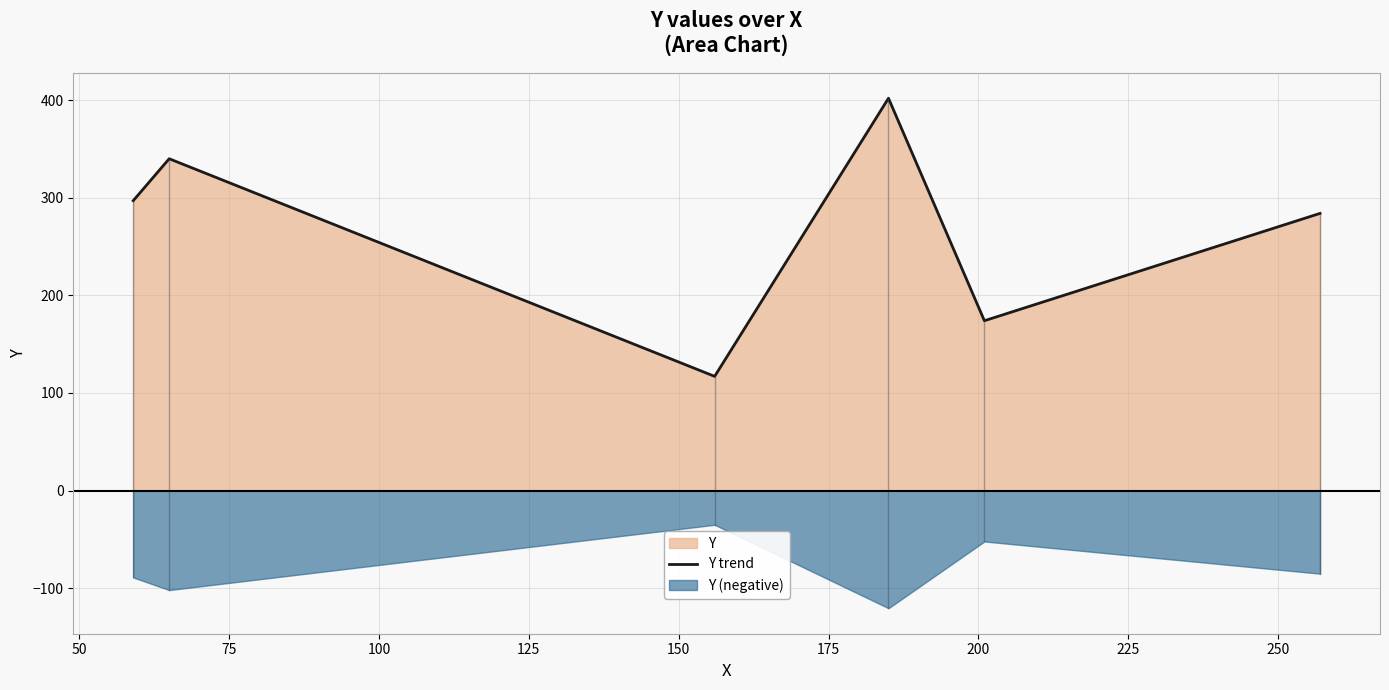

How many data points are less than 297?

3